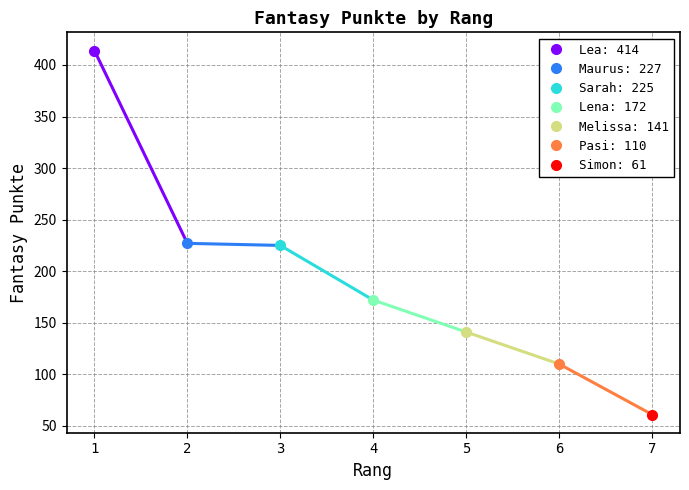

What value does the data have at 7?

61